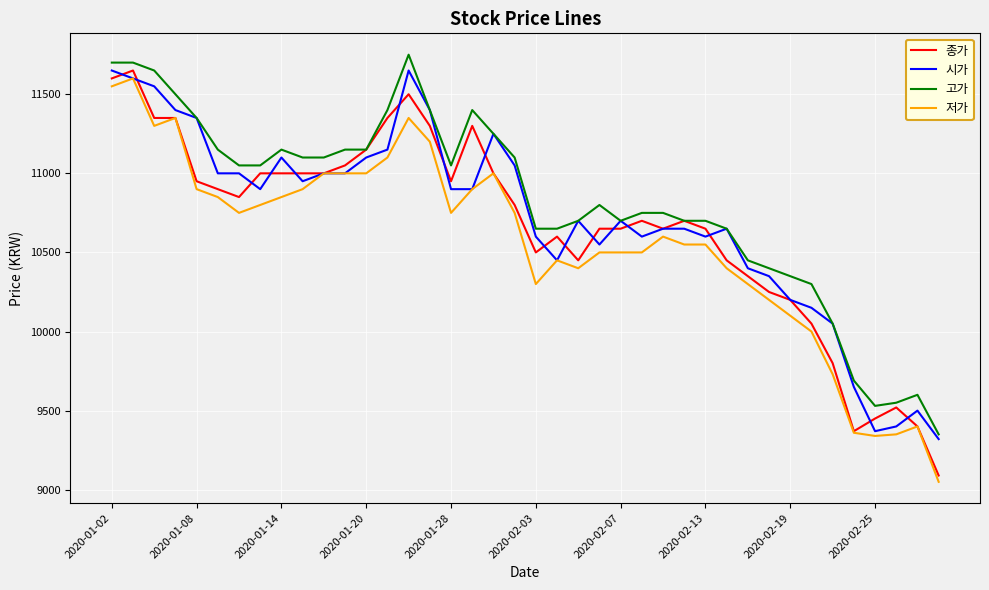

Does the chart display data point markers on the line(s)?

No